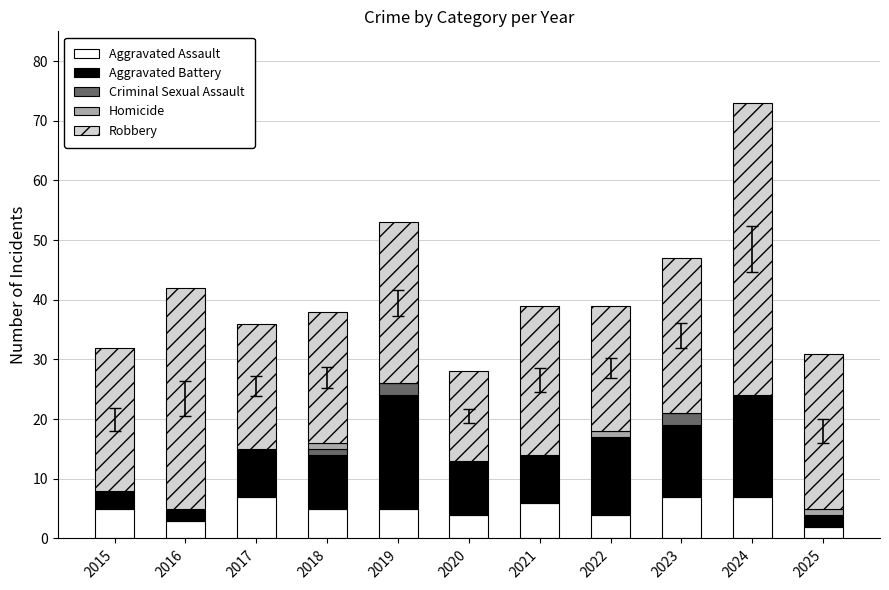

What is the total value across all series at 2024?

73